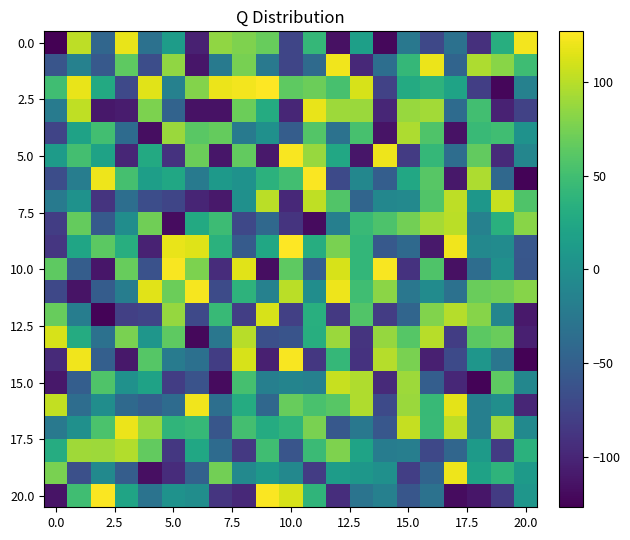

What is the smallest value displayed?

-127